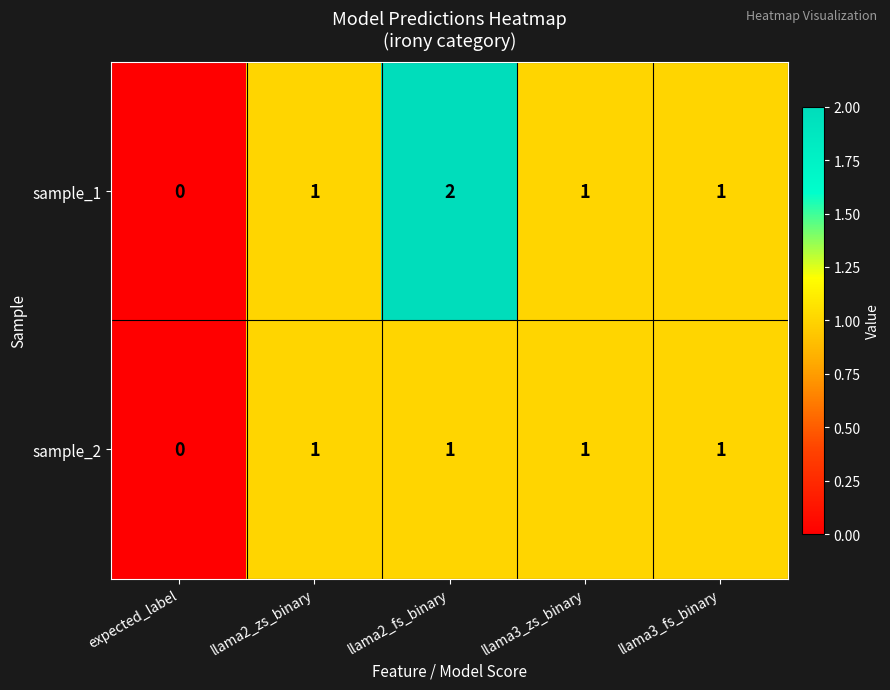

True or false: sample_1 has a value of 1 at llama2_fs_binary.

False